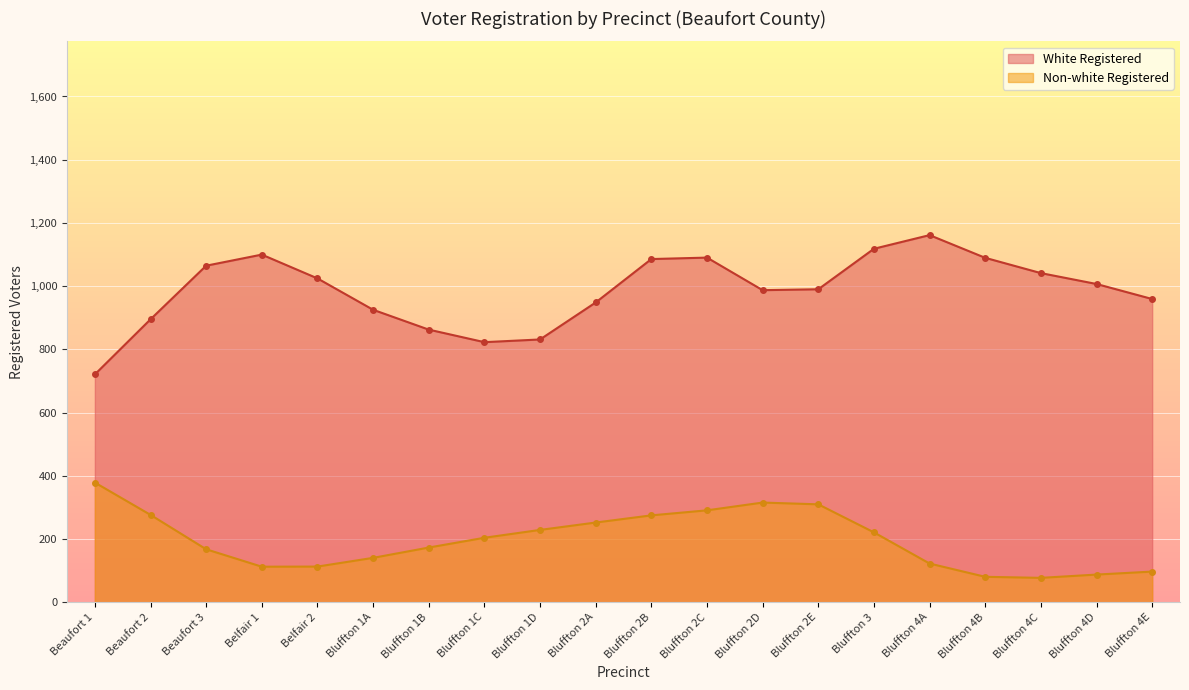

Which series has the largest total across all categories?

White Registered